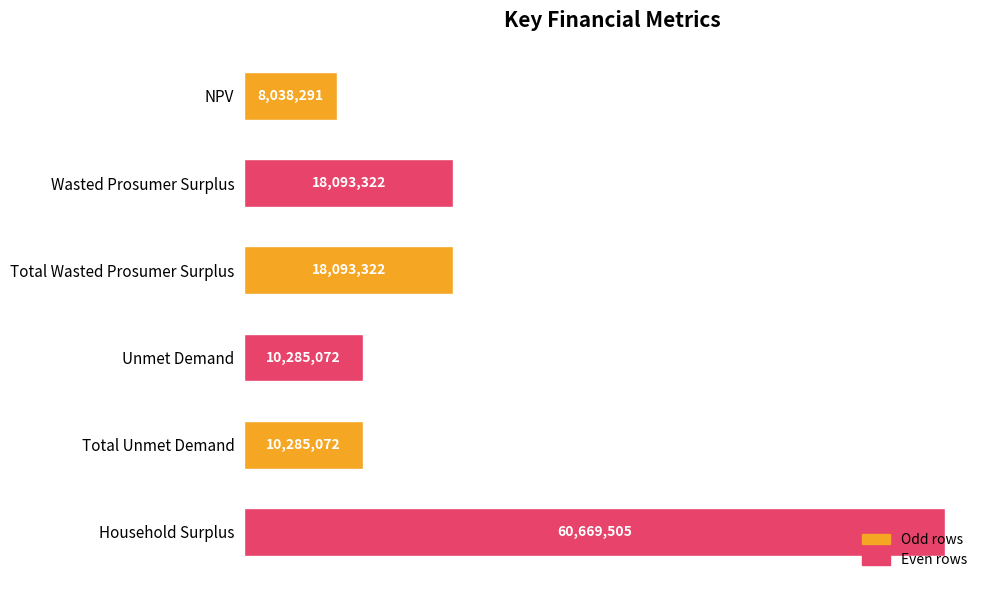

Are the bars horizontal?

Yes